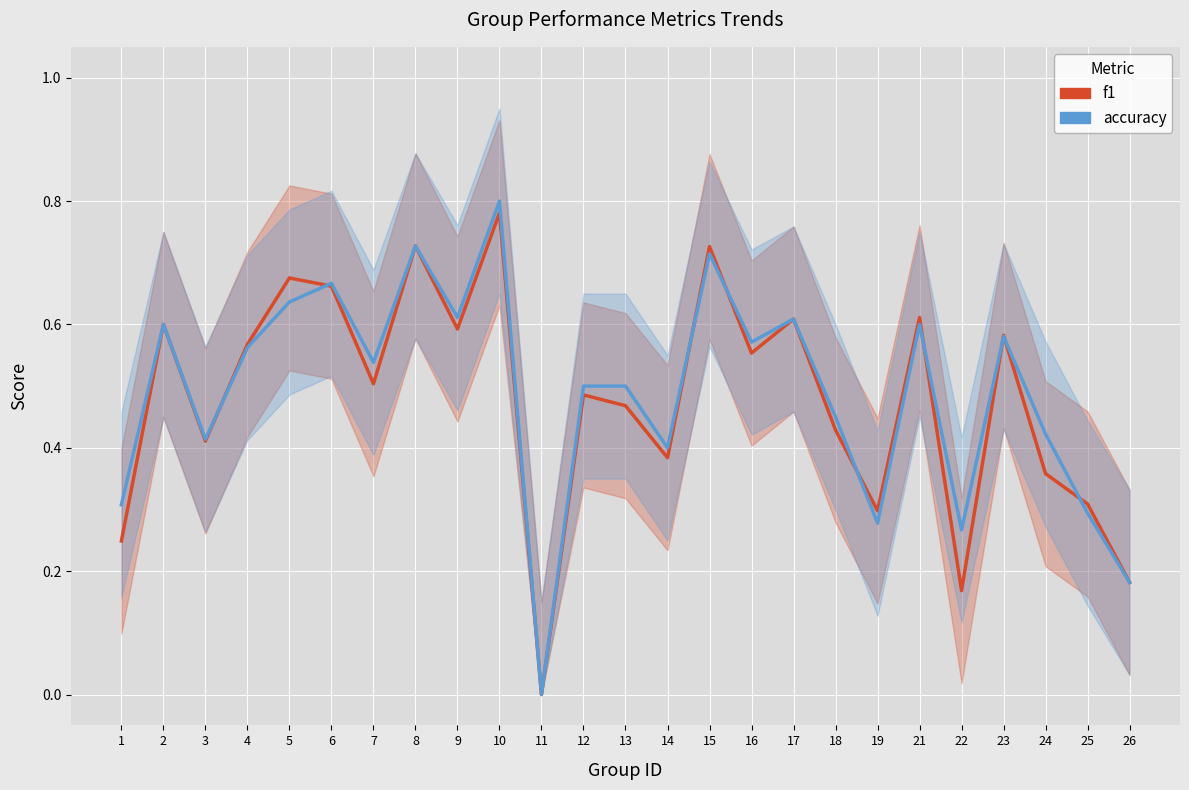

At 13, list the series in order from largest to smallest.

accuracy, f1